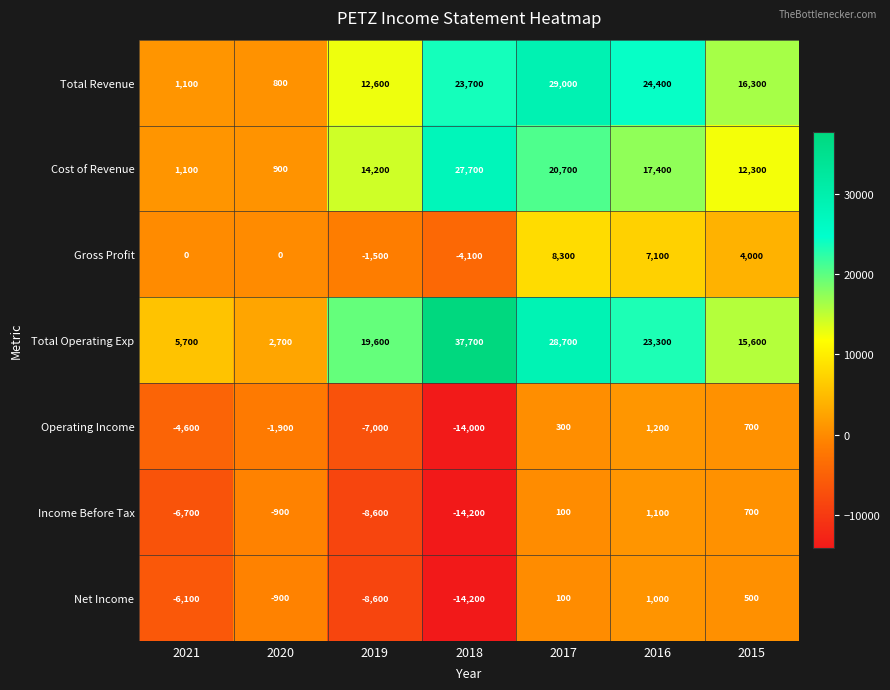

Which category has the lowest value across all series?

2018